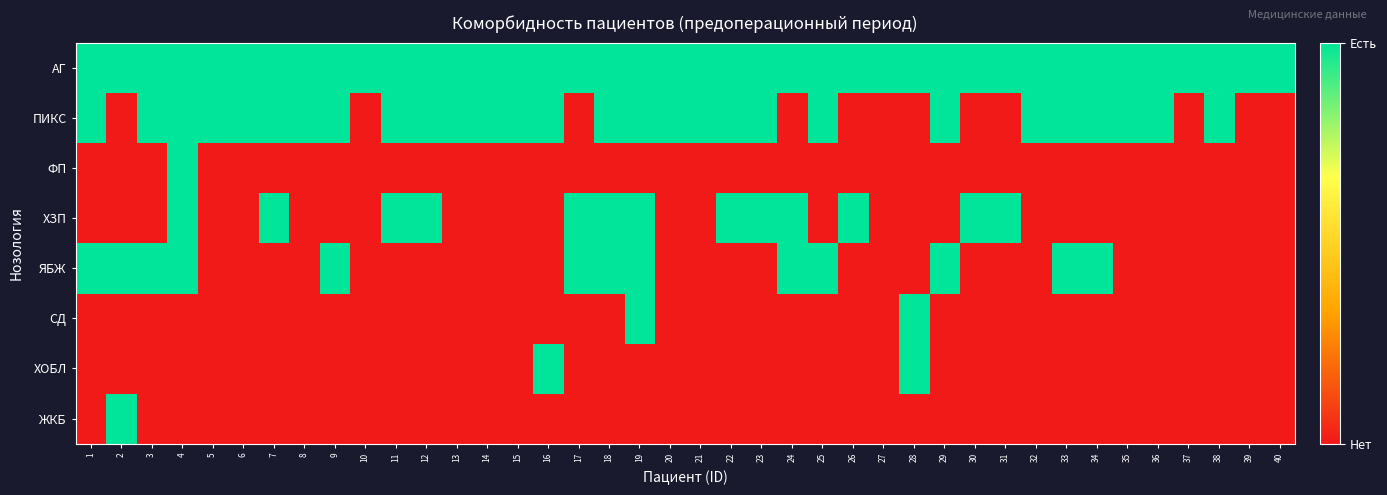

Rank the series at 39 from highest to lowest value.

АГ, ПИКС, ФП, ХЗП, ЯБЖ, СД, ХОБЛ, ЖКБ